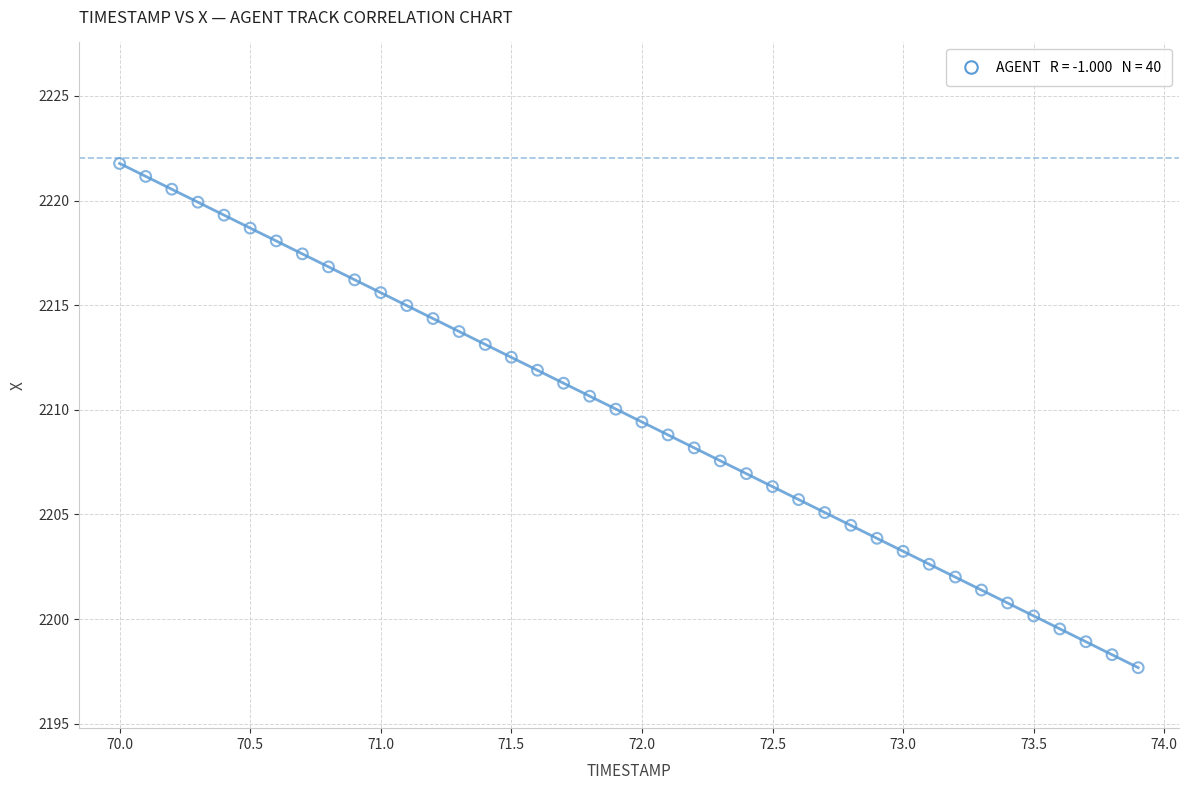

What is the range of X values (max minus min)?

3.9